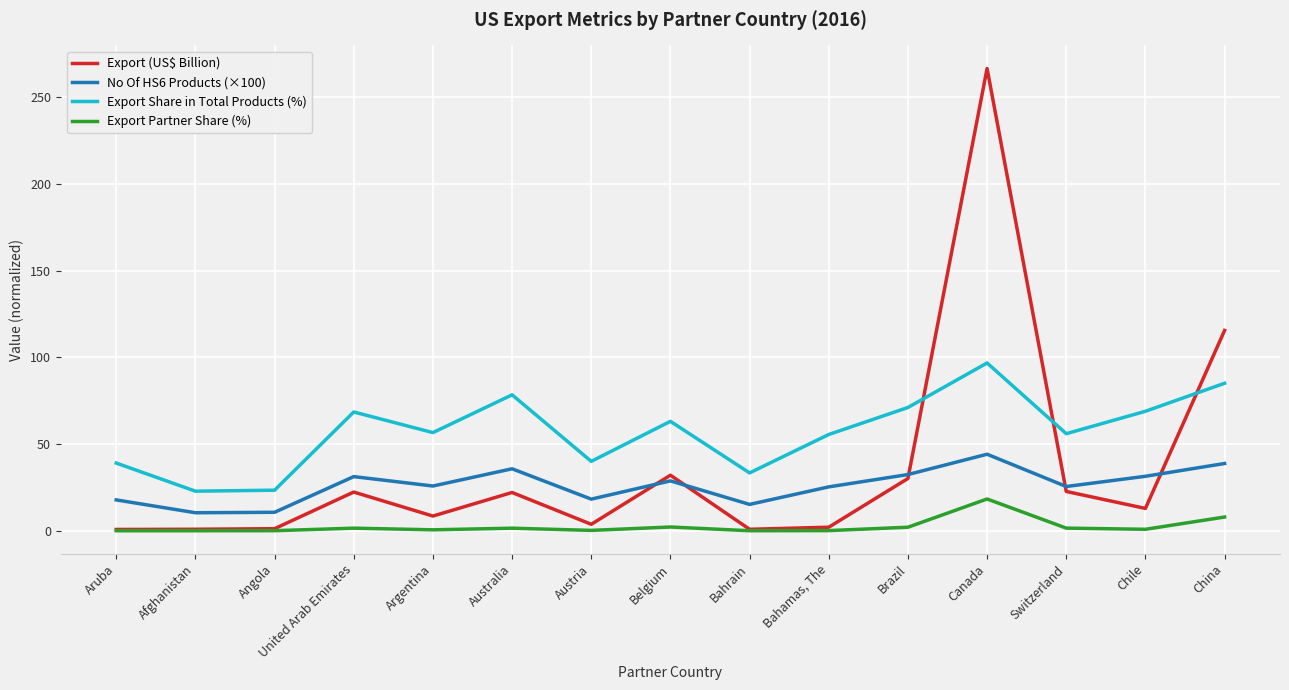

True or false: Export Share in Total Products (%) has a value of 23.4 at Angola.

True